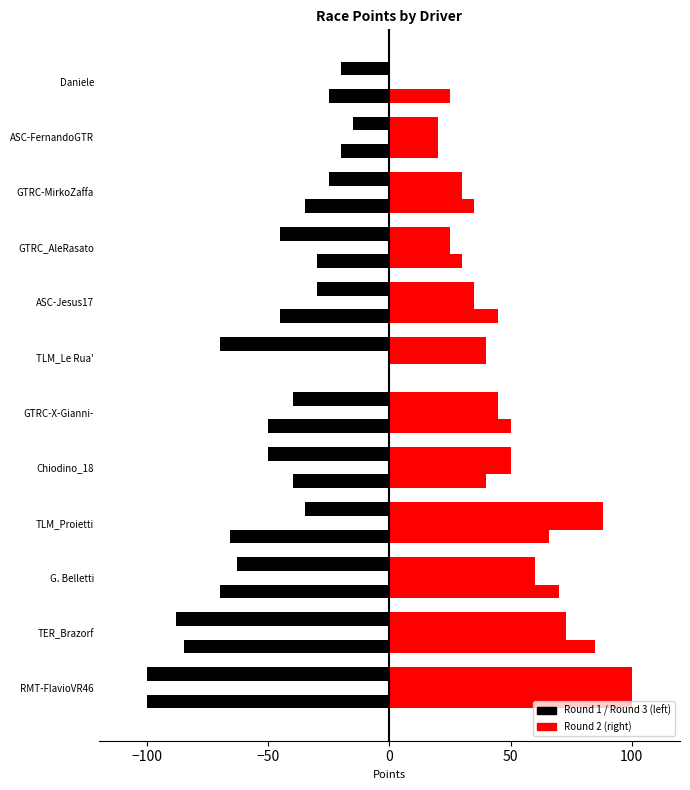

What is the difference between the maximum and minimum values in the Round 1 series?

85